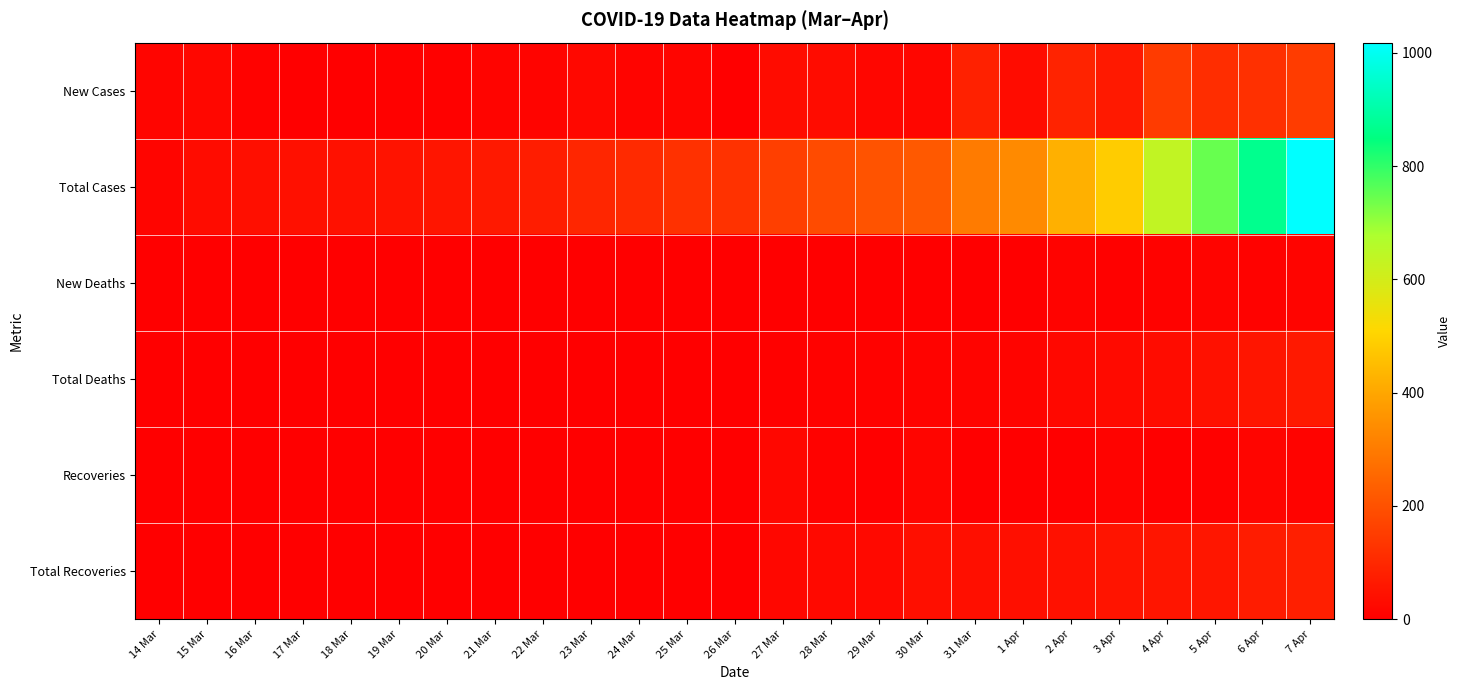

Which series changed the most between 16 Mar and 4 Apr?

Total Cases